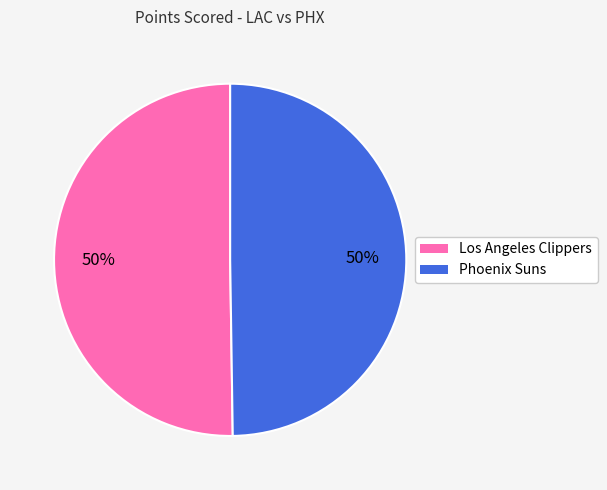

To the nearest percent, what portion does Los Angeles Clippers represent?

50%